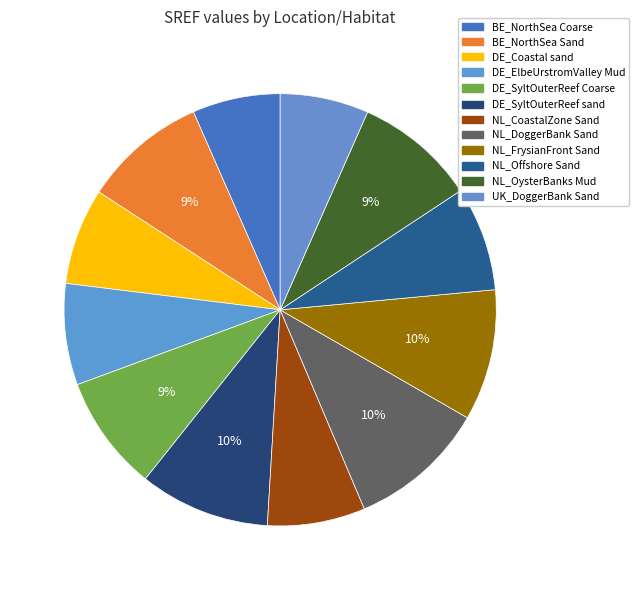

Count the number of slices in the pie.

12